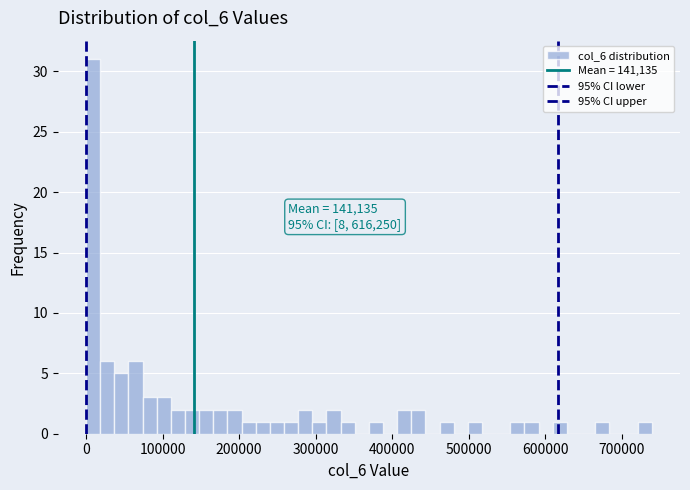

Around what value on the x-axis is the tallest bar? Give the approximate position of its centre, as read against the axis.

10000